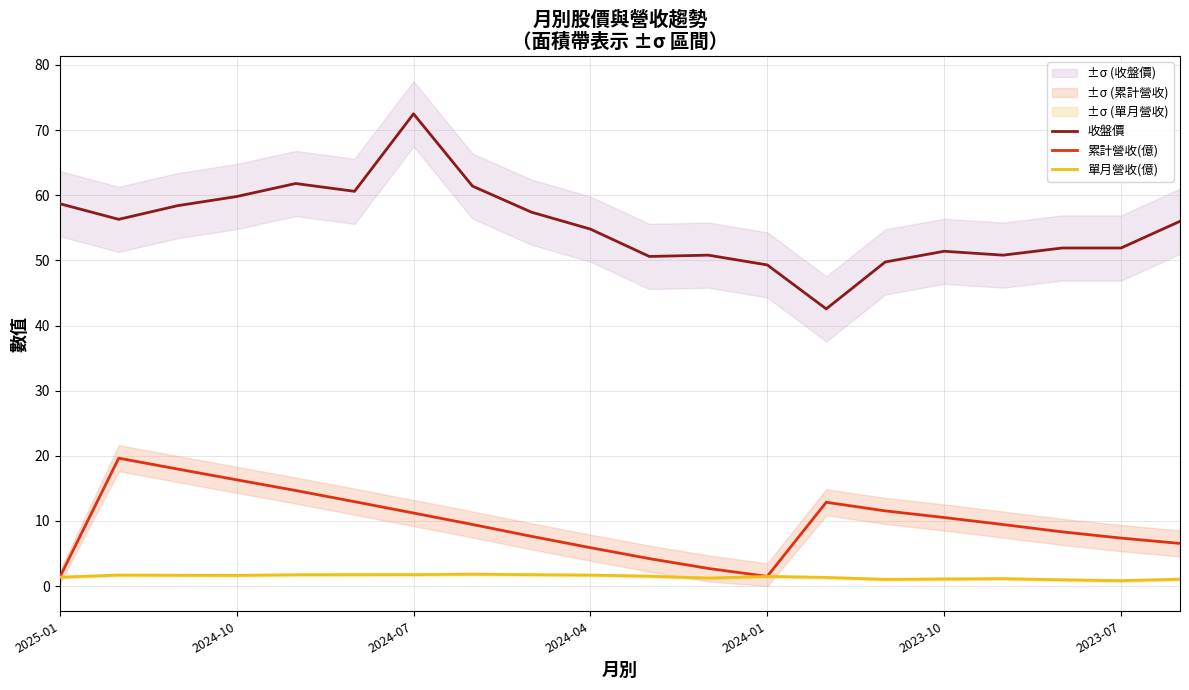

True or false: 收盤價 and 單月營收(億) cross at least once.

False